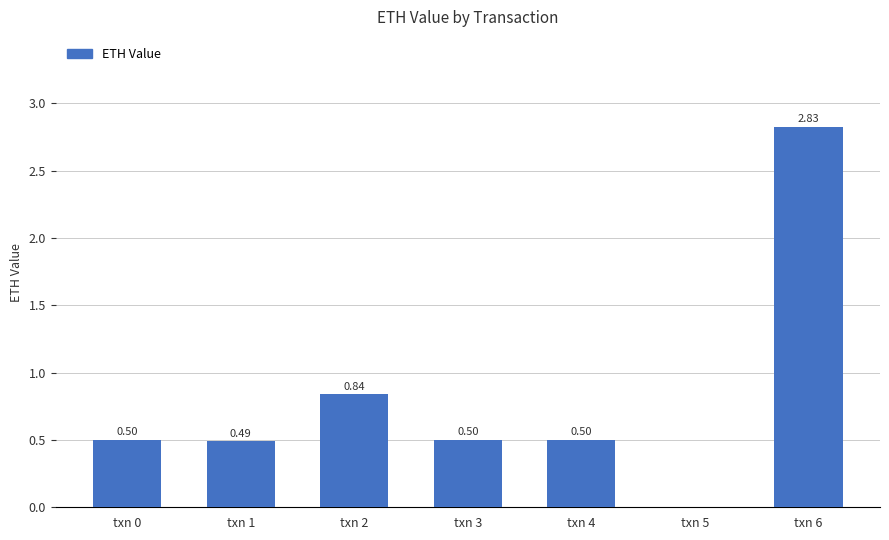

Count the number of data series in this chart.

1